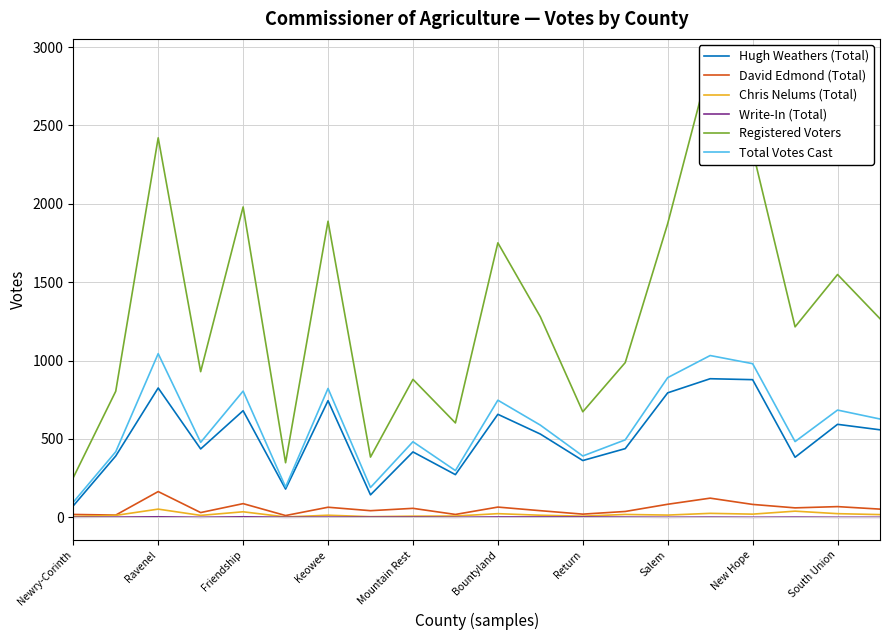

In Hugh Weathers (Total), how many points are lower than both neighbors (excluding endpoints)?

6